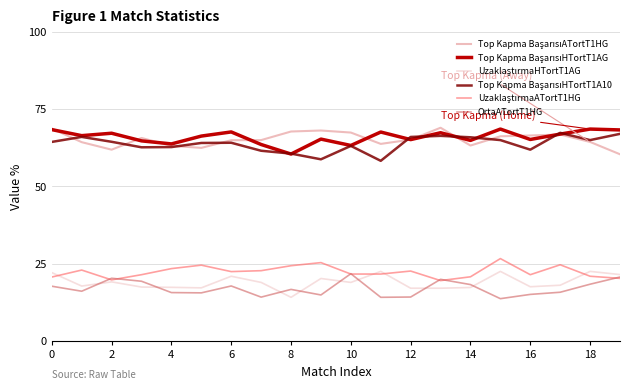

What is the maximum value shown in the chart?

69.0